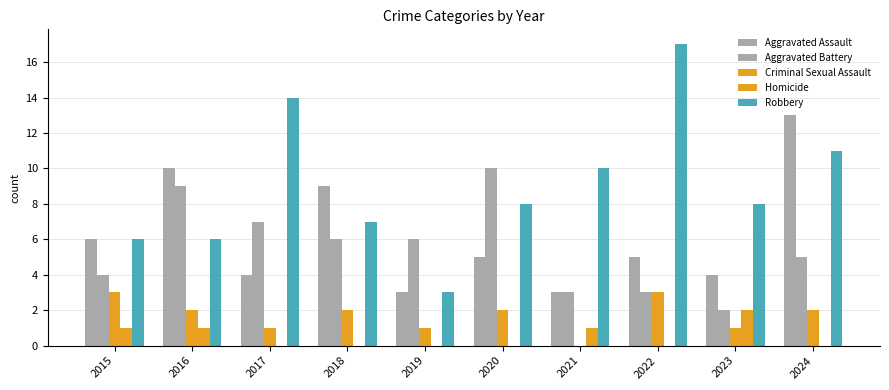

At which category is the sum across all series the highest?

2024